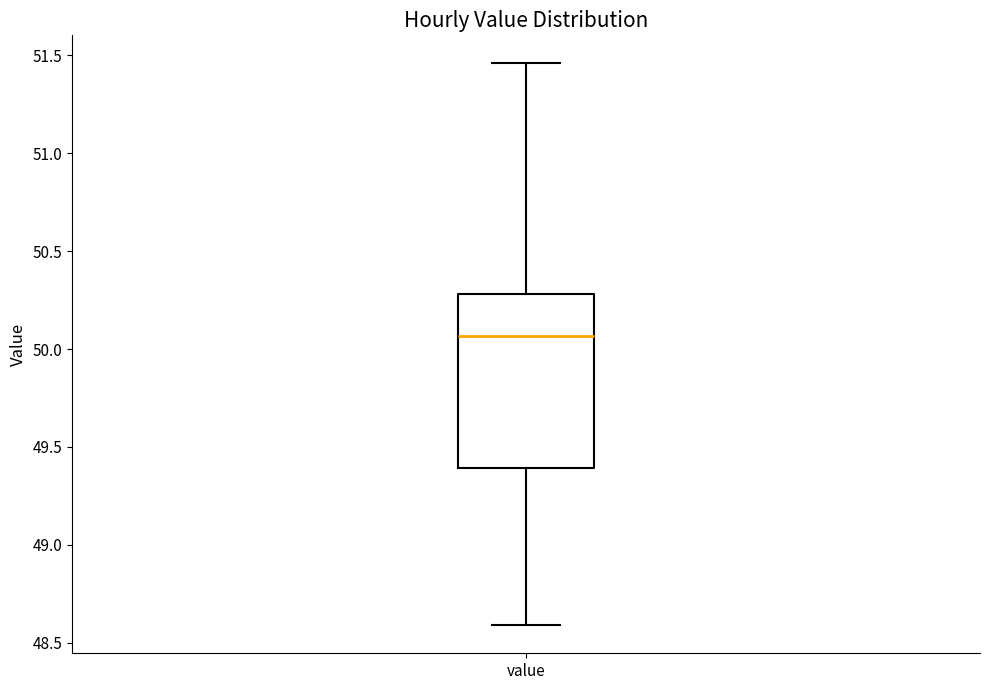

Transcribe this box plot: give where the median line is, the range the box spans, and where the two whiskers end, as read against the y-axis. The values are not printed on the chart, so give them approximately, as read against the axis.

median 50.05, box 49.40 to 50.30, whiskers 48.60 to 51.45